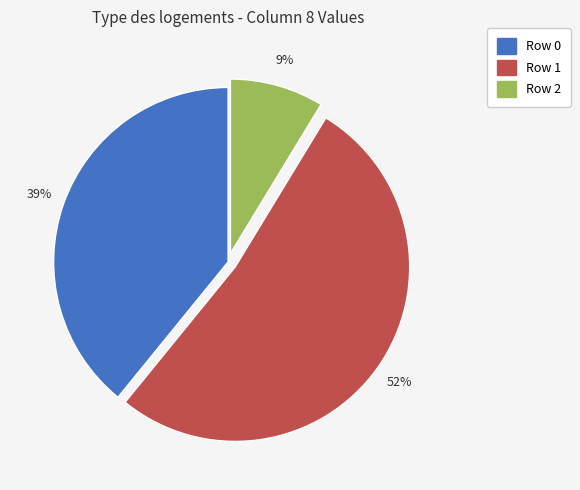

Is the sum of Row 2 and Row 1 greater than half?

Yes